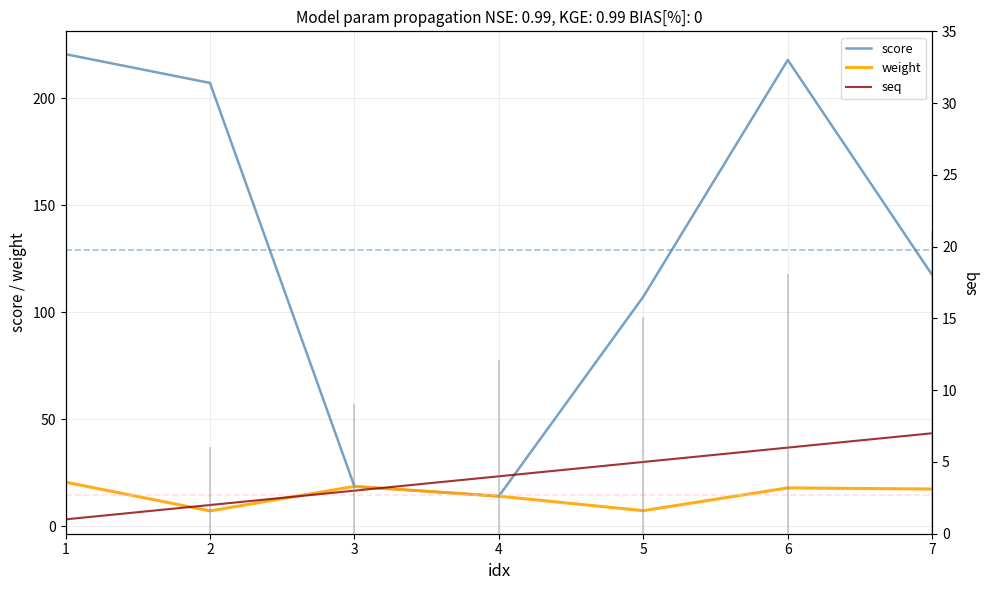

Where does the seq series first go above 4?

5